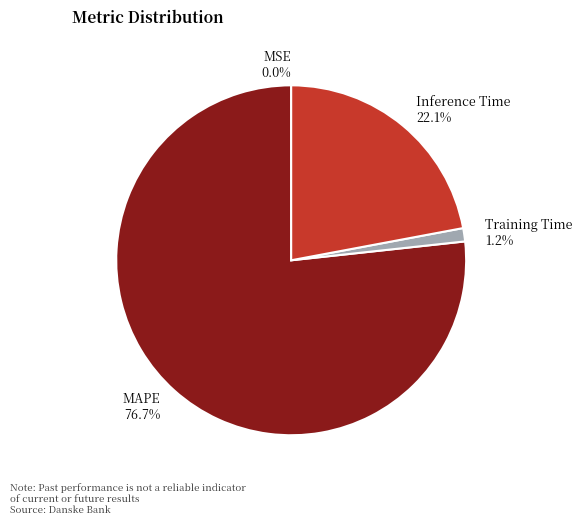

To the nearest percent, what is the difference between the largest and smallest slice percentages?

77%